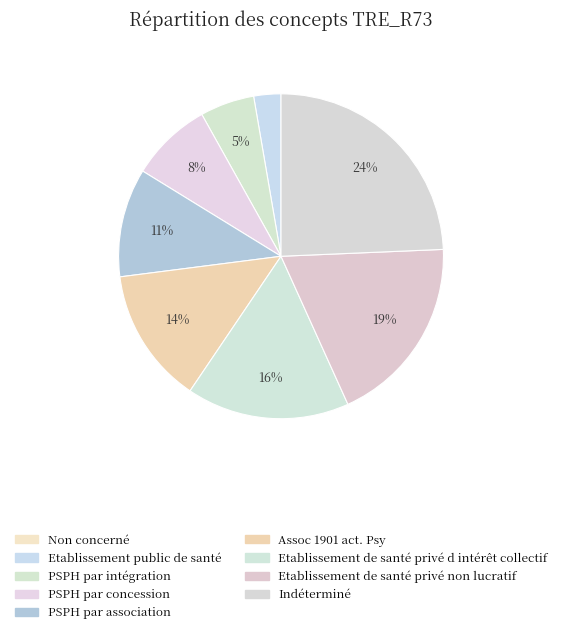

Between Etablissement public de santé and Non concerné, which is larger?

Etablissement public de santé